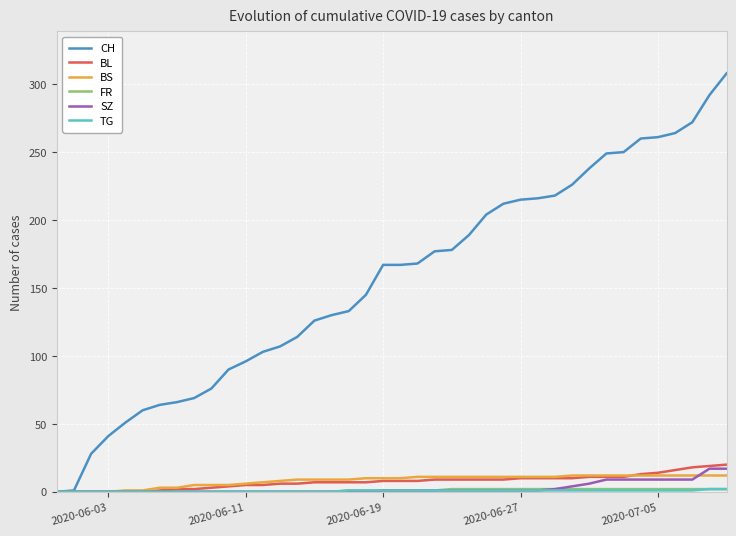

Which series has the largest range (max minus min)?

CH